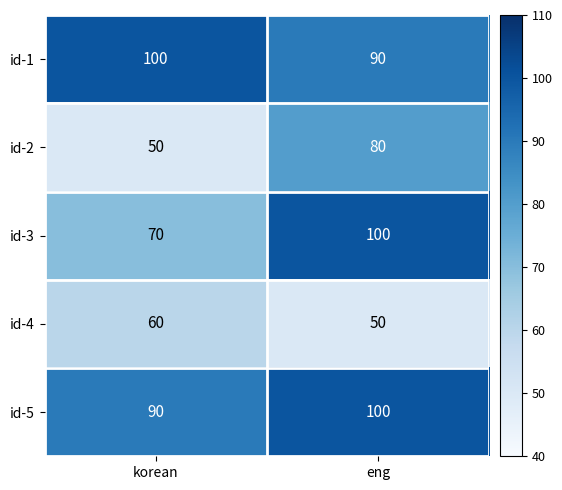

At which category is the sum across all series the highest?

eng